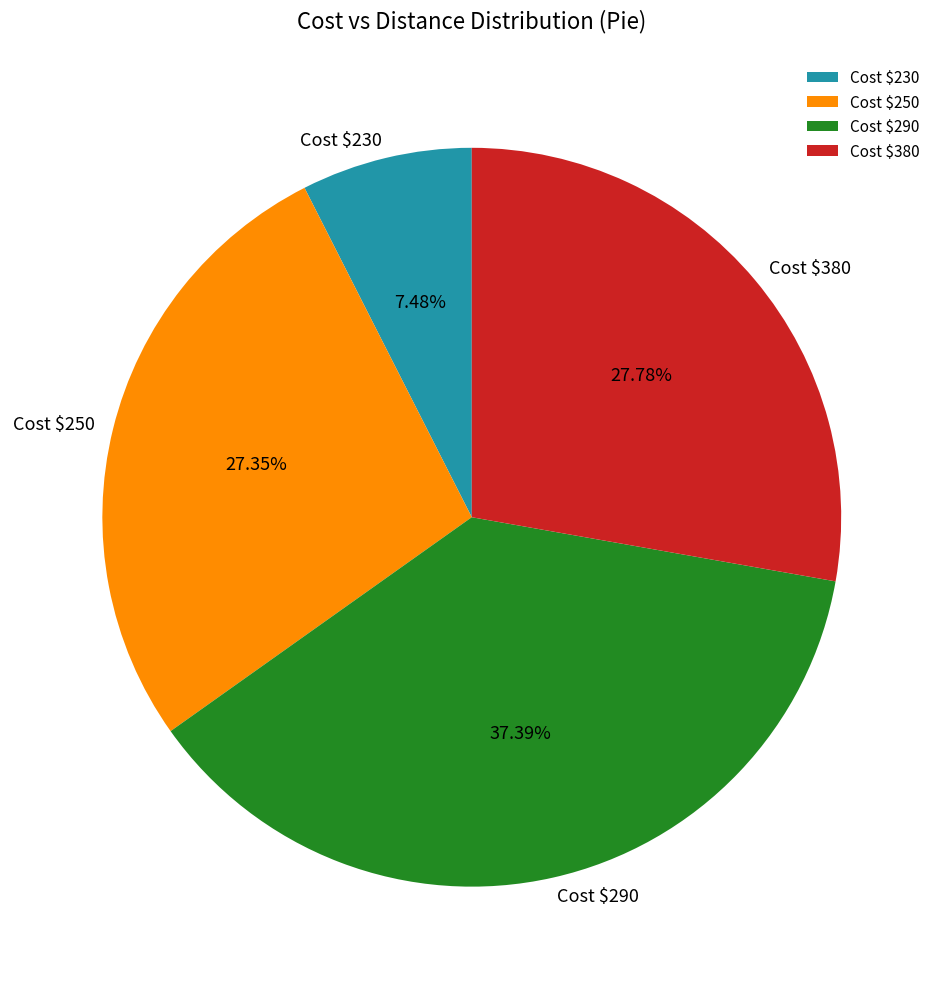

Does any single category account for the majority?

No